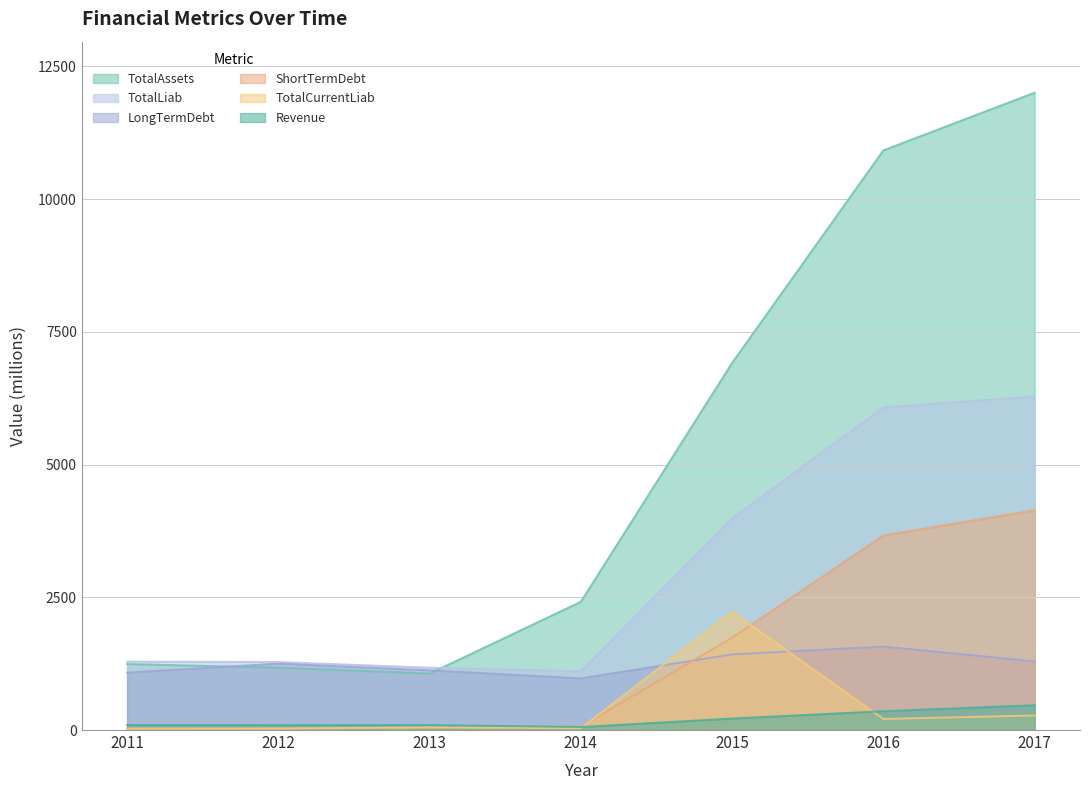

Reading left to right, what are all the values shown in this chart?

Revenue: 2011=95.3	2012=93.0	2013=93.4	2014=57.0	2015=216.8	2016=355.3	2017=467.6
ShortTermDebt: 2011=24.3	2012=26.8	2013=46.5	2014=64.2	2015=1740.8	2016=3663.9	2017=4139.1
LongTermDebt: 2011=1082.2	2012=1251.9	2013=1125.0	2014=973.9	2015=1424.7	2016=1572.6	2017=1293.1
TotalAssets: 2011=1242.6	2012=1175.1	2013=1063.5	2014=2416.8	2015=6916.4	2016=10918.6	2017=12005.0
TotalCurrentLiab: 2011=27.7	2012=29.4	2013=49.6	2014=34.4	2015=2229.4	2016=208.2	2017=274.3
TotalLiab: 2011=1289.2	2012=1281.3	2013=1174.6	2014=1108.2	2015=3990.0	2016=6077.8	2017=6281.3